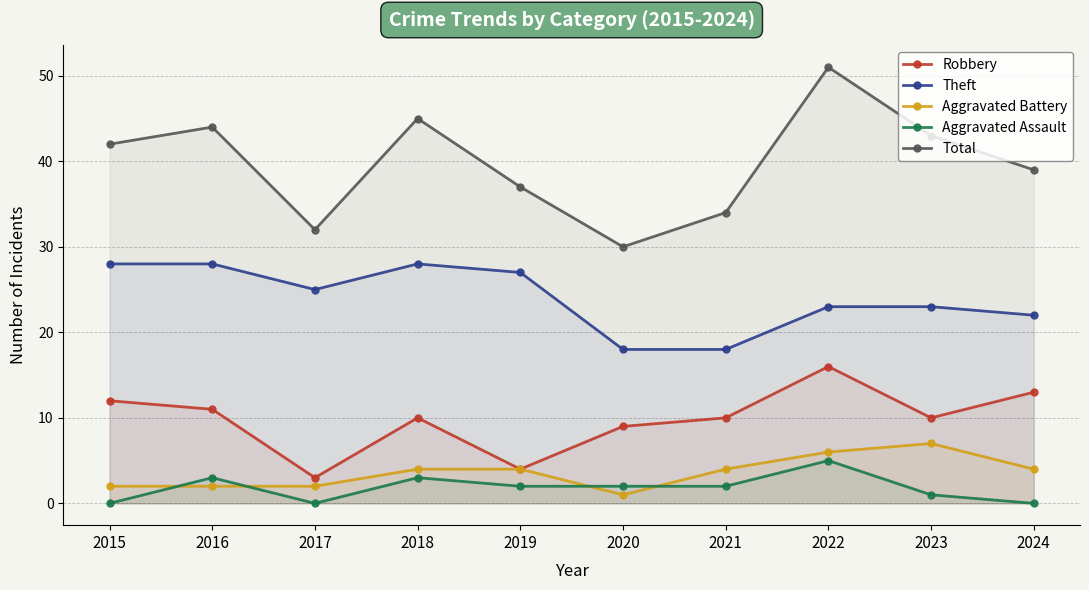

Does the chart display data point markers on the line(s)?

Yes